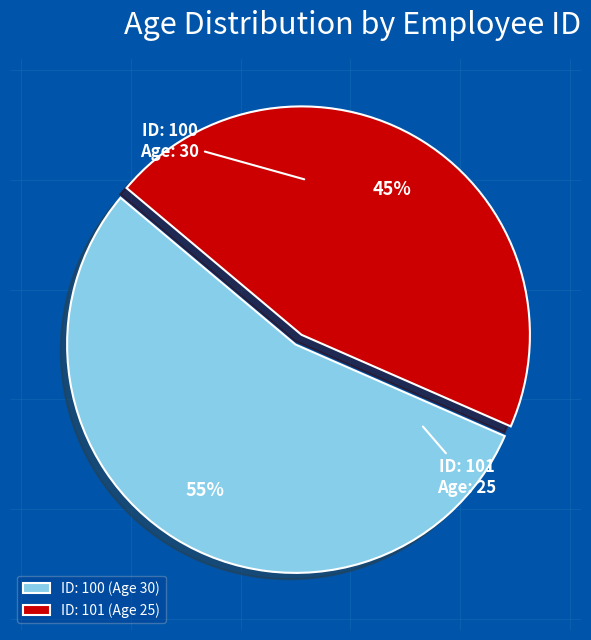

The ID: 100 slice represents 65% of the pie. True or false?

False